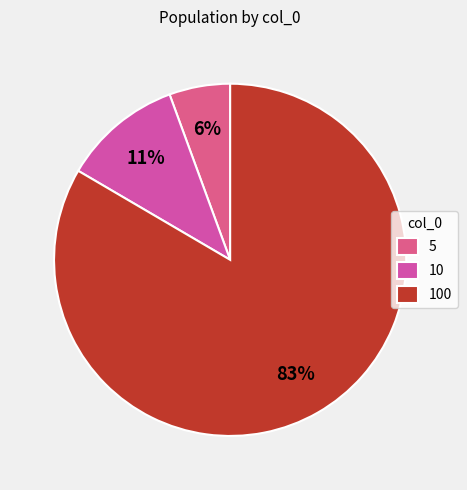

Is it true that 10 is 1% of the pie?

False